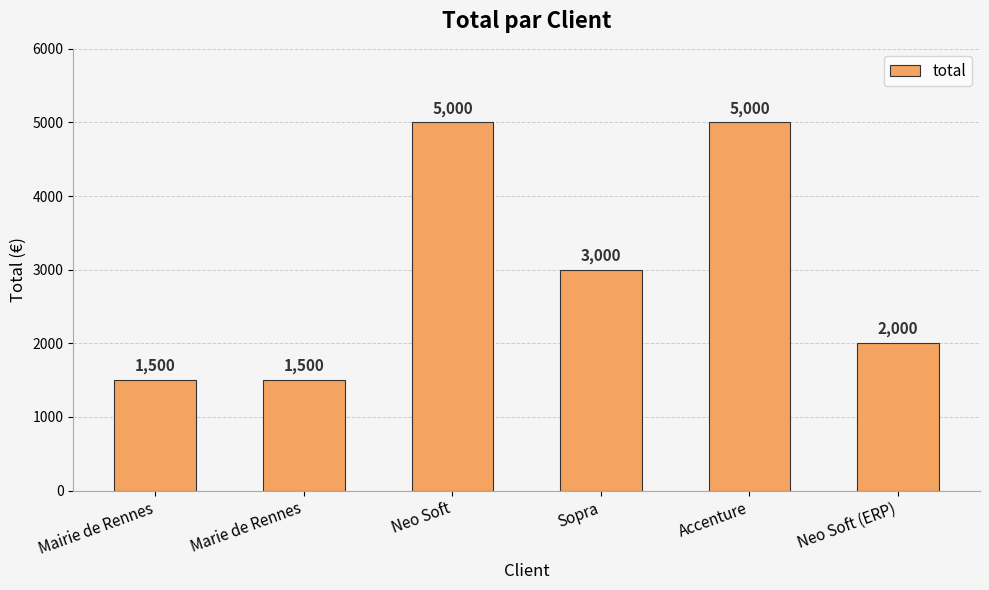

Read the value at Marie de Rennes, to the nearest 10.

1500